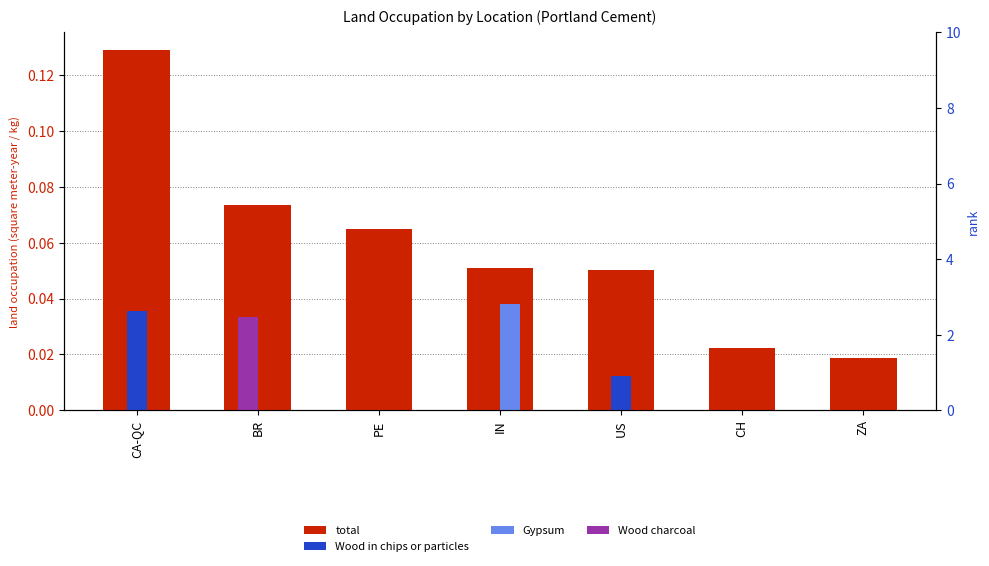

Is the value of total at CA-QC greater than the value of Wood charcoal at PE?

Yes